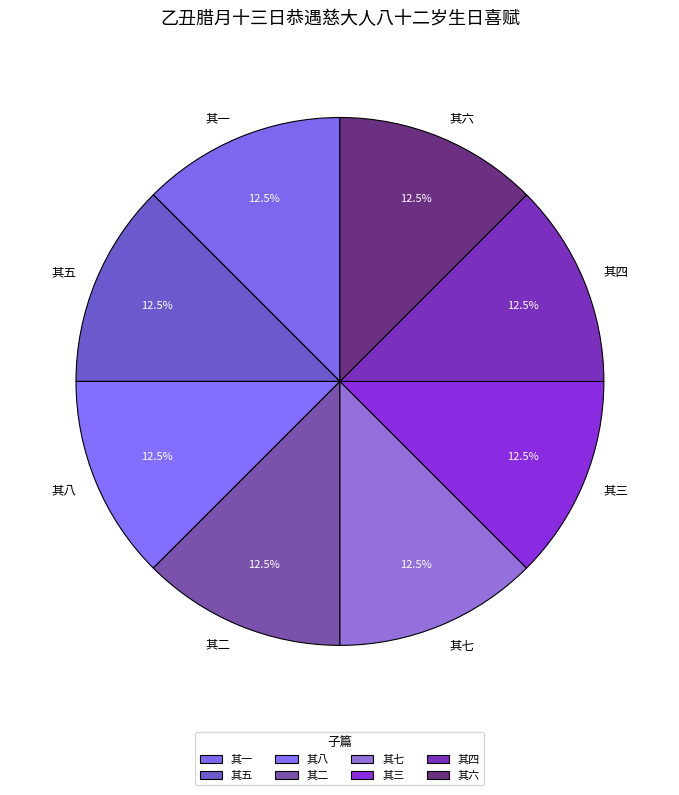

To the nearest percent, what is the average slice percentage?

12%